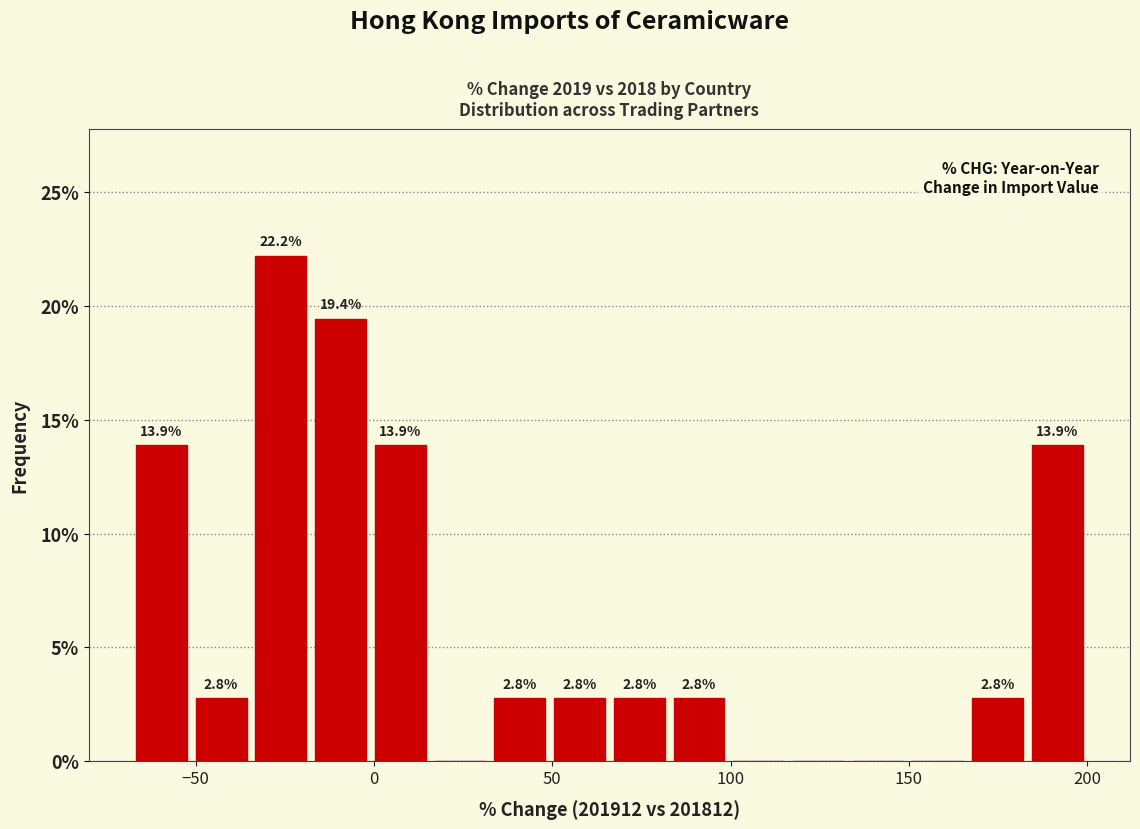

Read against the x-axis, roughly where is the centre of the tallest bar?

-25